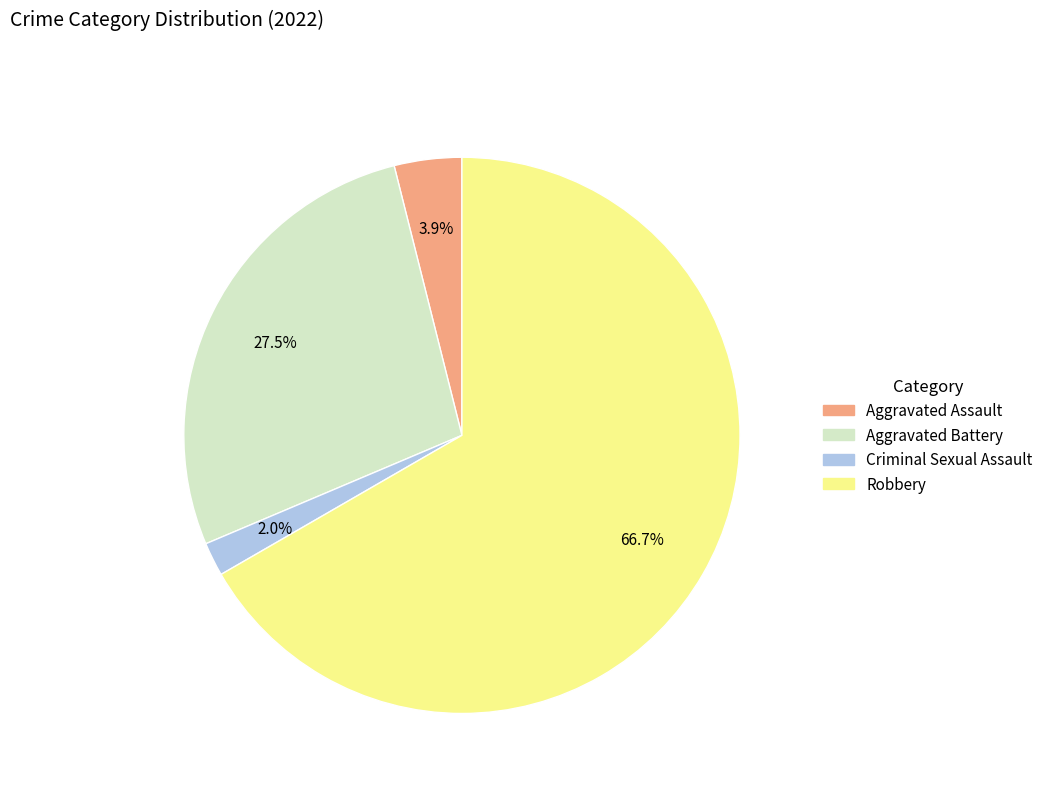

How many segments does this pie chart have?

4